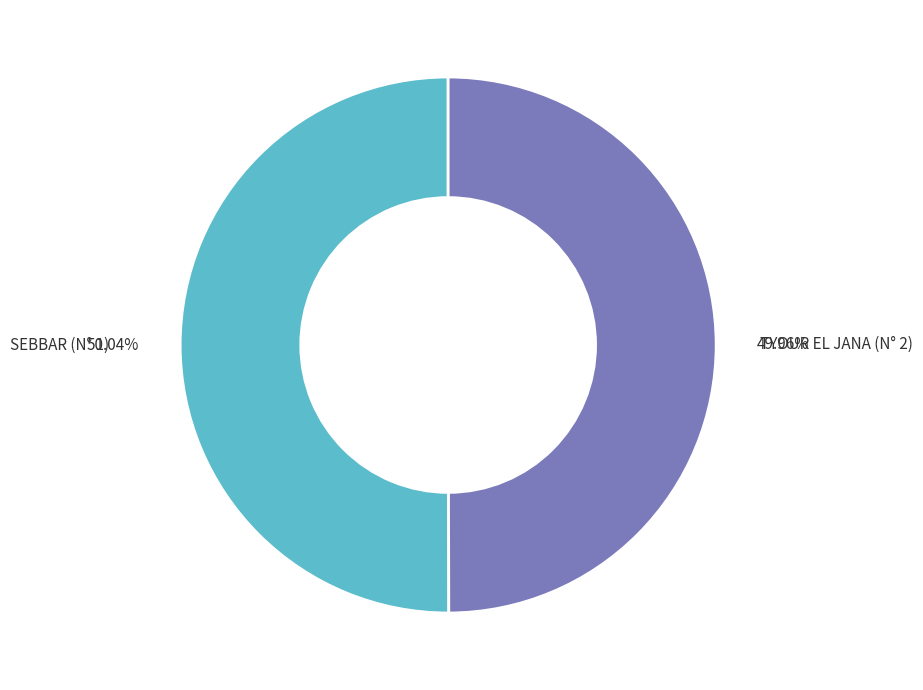

Is there any slice that represents more than half of the pie?

Yes